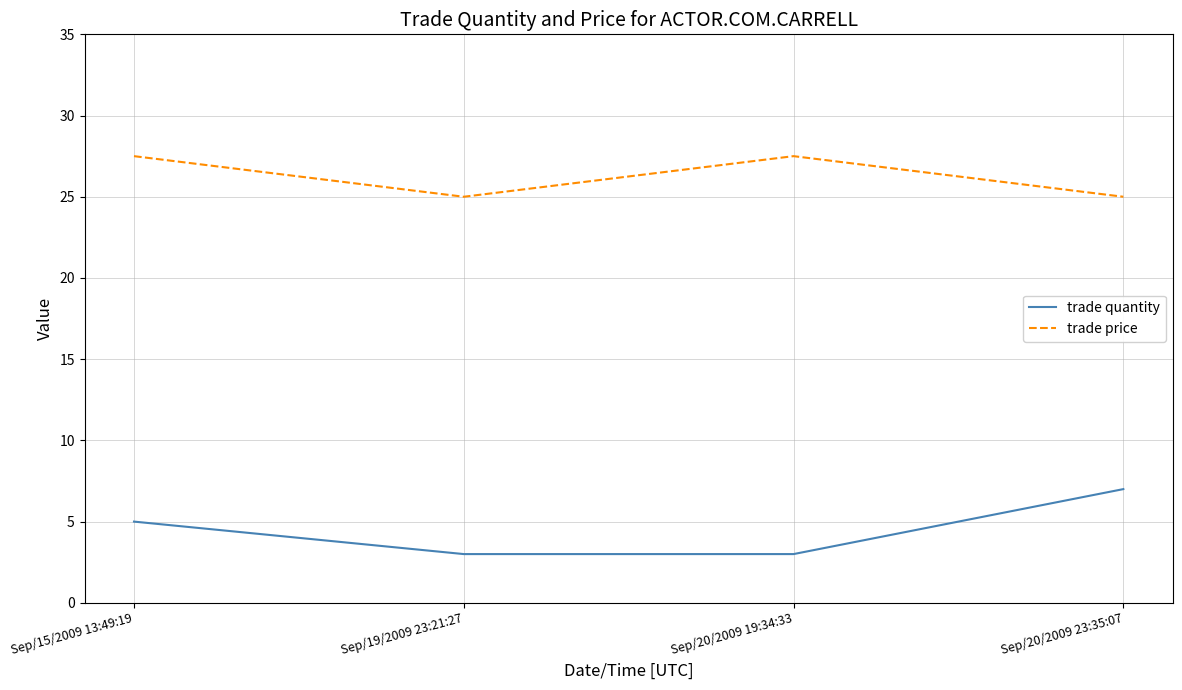

Which series has the widest spread of values?

trade quantity